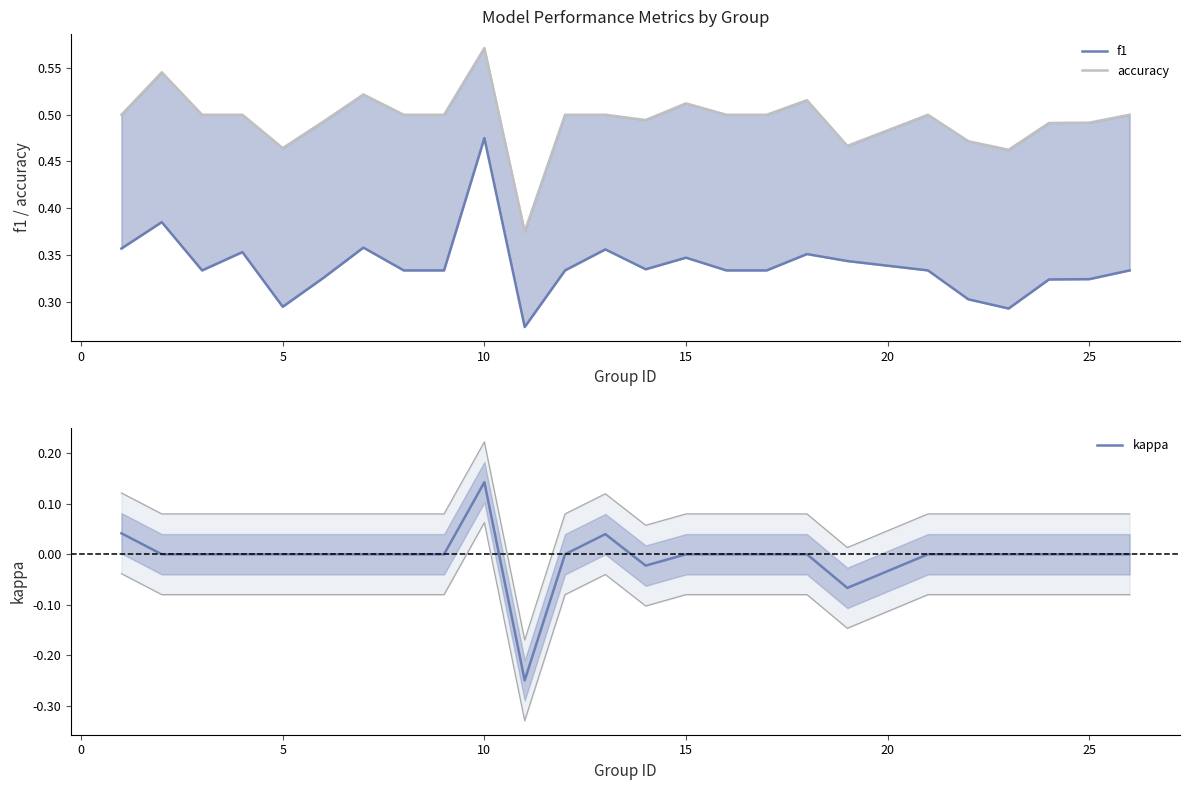

True or false: kappa has a value of 0.0 at 25.

True